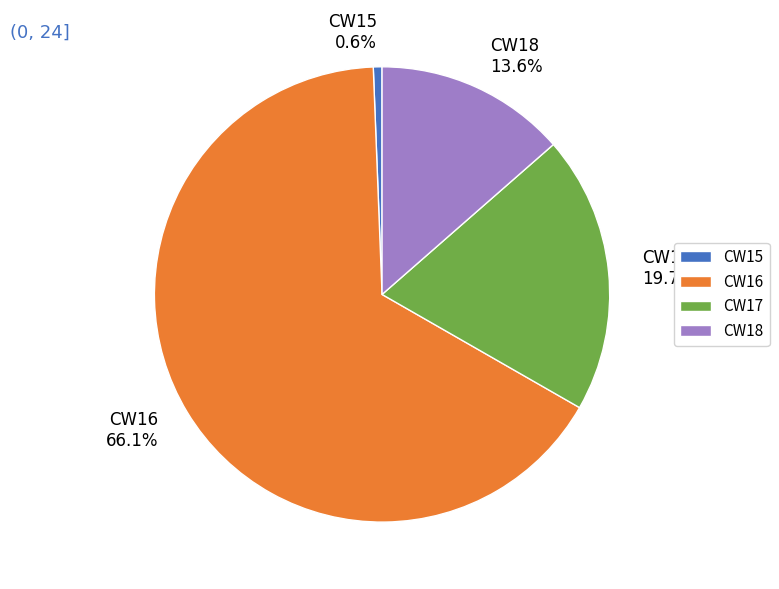

Which has a higher value, CW18 13.6% or CW17 19.7%?

CW17 19.7%